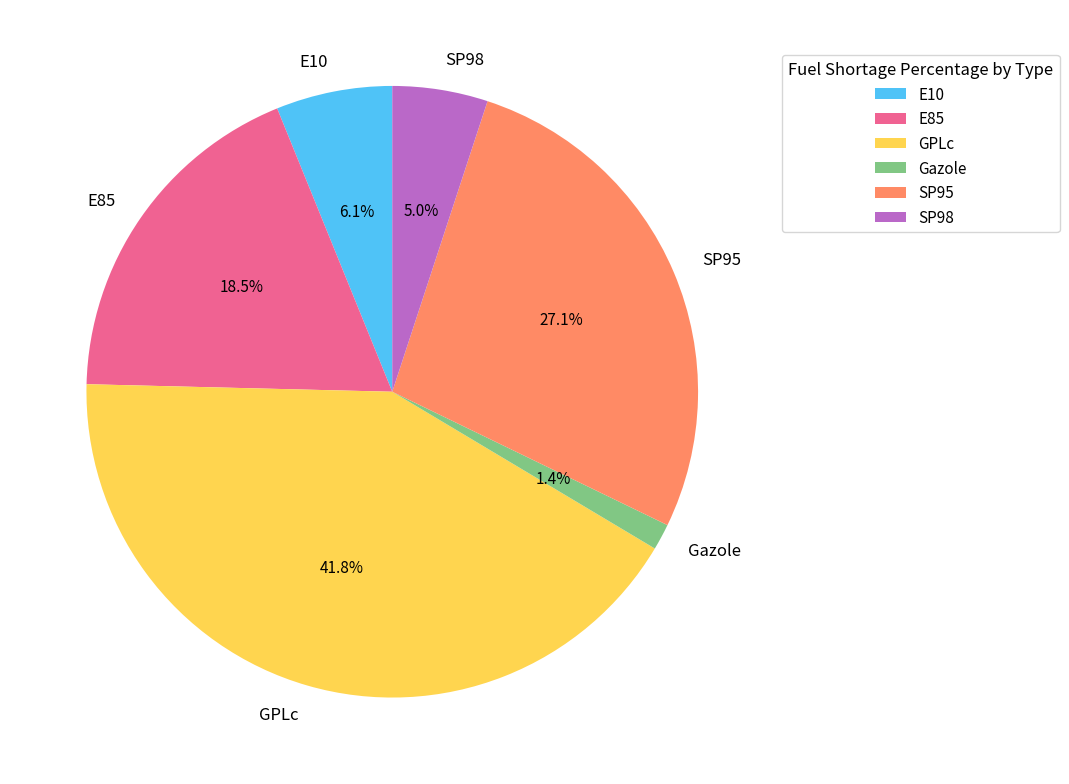

Is there a majority slice in this chart?

No